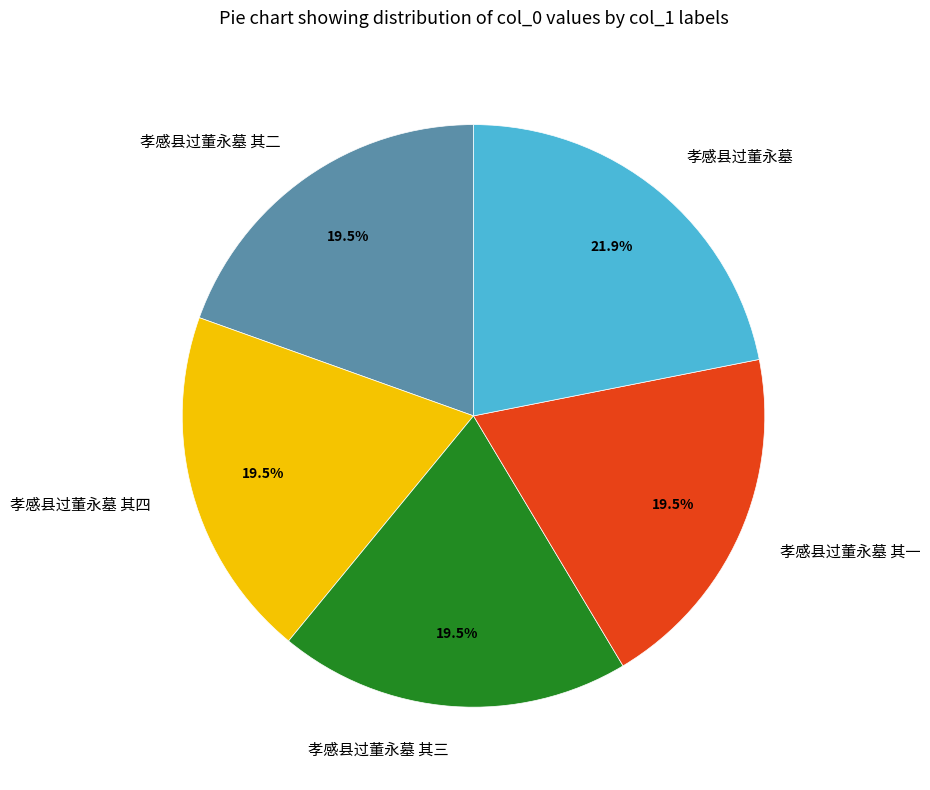

To the nearest percent, what is the combined percentage of 孝感县过董永墓 其三 and 孝感县过董永墓 其一?

39%